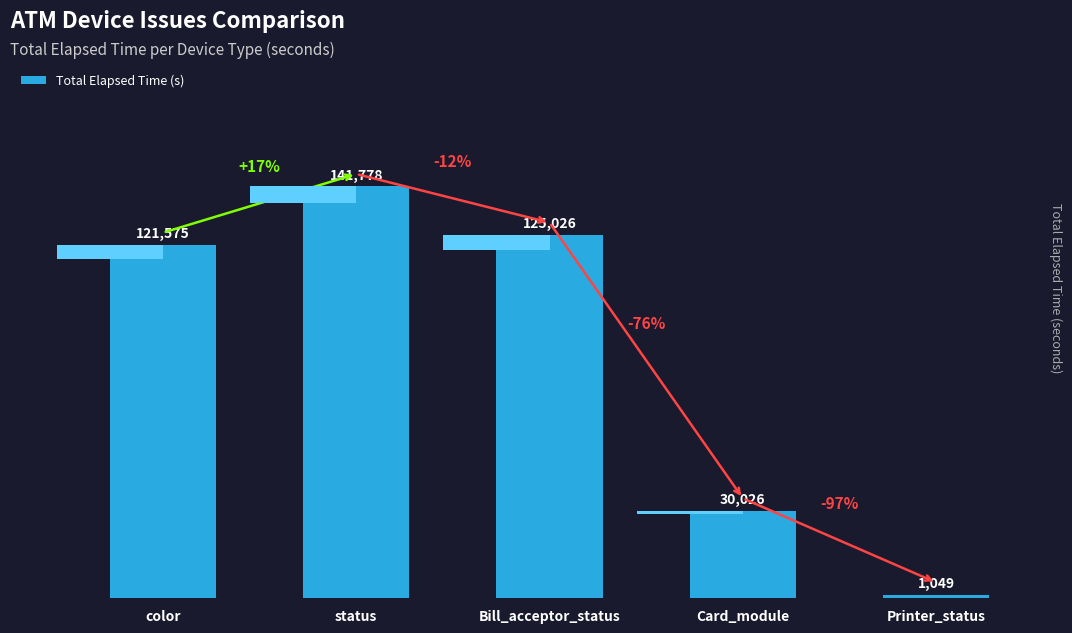

Reading left to right, extract all data points from this chart.

121575	141778	125026	30026	1049